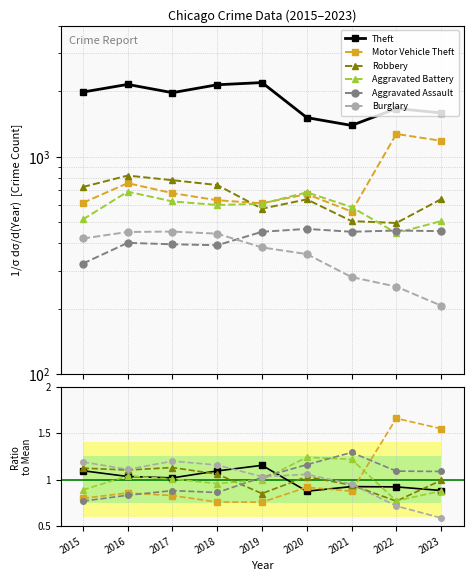

What is the minimum value for Aggravated Battery?

0.8